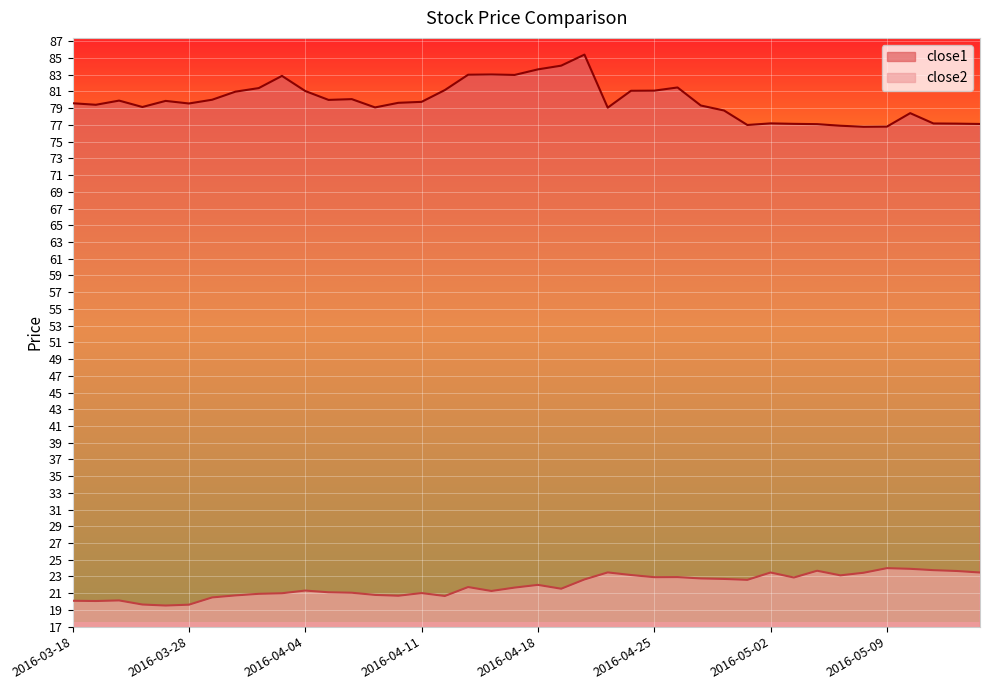

Reading right to left, extract all data points from this chart.

close1: 2016-05-13=77.1	2016-05-12=77.2	2016-05-11=77.2	2016-05-10=78.4	2016-05-09=76.8	2016-05-06=76.8	2016-05-05=76.9	2016-05-04=77.1	2016-05-03=77.1	2016-05-02=77.2	2016-04-29=77.0	2016-04-28=78.7	2016-04-27=79.3	2016-04-26=81.5	2016-04-25=81.1	2016-04-22=81.1	2016-04-21=79.1	2016-04-20=85.4	2016-04-19=84.1	2016-04-18=83.6	2016-04-15=83.0	2016-04-14=83.0	2016-04-13=83.0	2016-04-12=81.2	2016-04-11=79.8	2016-04-08=79.6	2016-04-07=79.1	2016-04-06=80.1	2016-04-05=80.0	2016-04-04=81.1	2016-04-01=82.9	2016-03-31=81.4	2016-03-30=81.0	2016-03-29=80.0	2016-03-28=79.6	2016-03-24=79.9	2016-03-23=79.1	2016-03-22=79.9	2016-03-21=79.4	2016-03-18=79.6
close2: 2016-05-13=23.5	2016-05-12=23.7	2016-05-11=23.8	2016-05-10=23.9	2016-05-09=24.0	2016-05-06=23.4	2016-05-05=23.1	2016-05-04=23.7	2016-05-03=22.9	2016-05-02=23.5	2016-04-29=22.6	2016-04-28=22.7	2016-04-27=22.8	2016-04-26=22.9	2016-04-25=22.9	2016-04-22=23.2	2016-04-21=23.5	2016-04-20=22.6	2016-04-19=21.5	2016-04-18=22.0	2016-04-15=21.7	2016-04-14=21.3	2016-04-13=21.7	2016-04-12=20.7	2016-04-11=21.0	2016-04-08=20.7	2016-04-07=20.8	2016-04-06=21.1	2016-04-05=21.1	2016-04-04=21.3	2016-04-01=21.0	2016-03-31=20.9	2016-03-30=20.7	2016-03-29=20.5	2016-03-28=19.6	2016-03-24=19.5	2016-03-23=19.6	2016-03-22=20.1	2016-03-21=20.1	2016-03-18=20.1